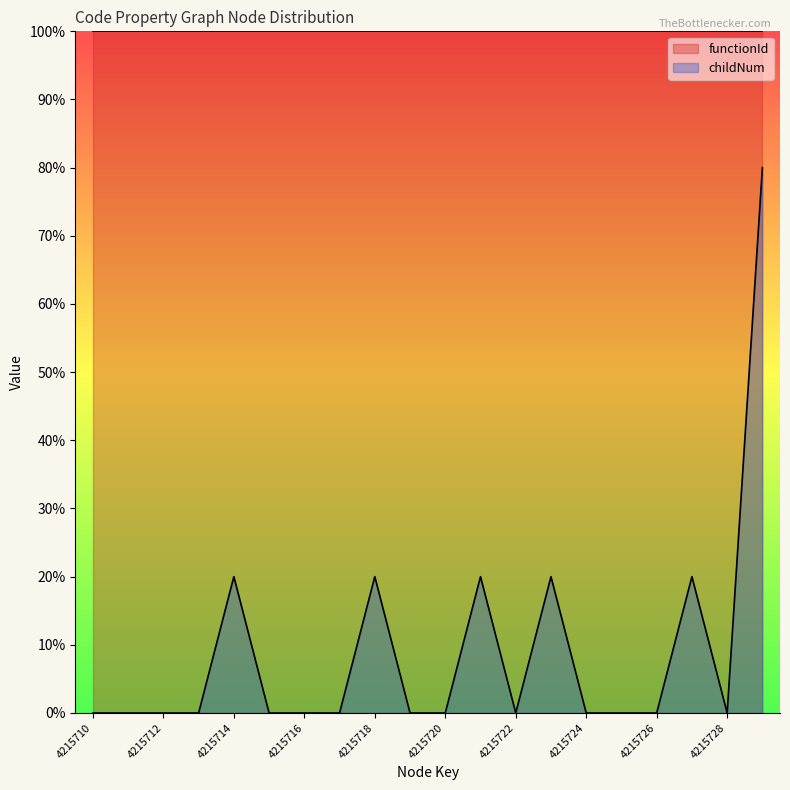

Reading left to right, transcribe all the data shown in this chart.

0	0	0	0	1	0	0	0	1	0	0	1	0	1	0	0	0	1	0	4